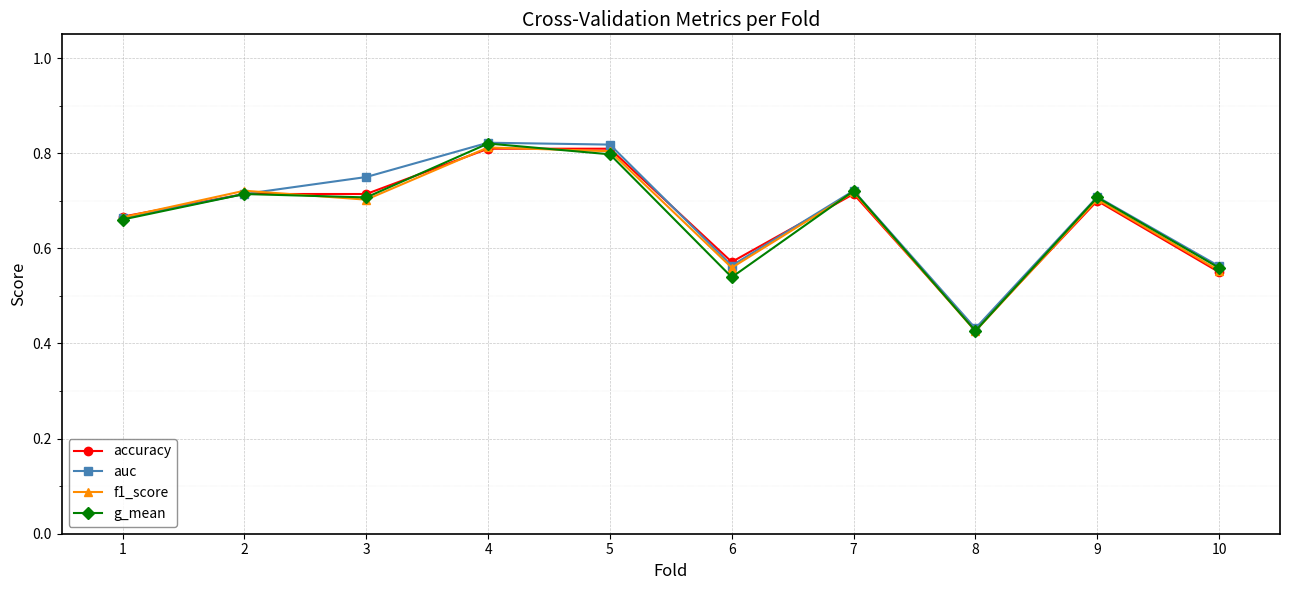

At how many categories does at least one series exceed 0?

10